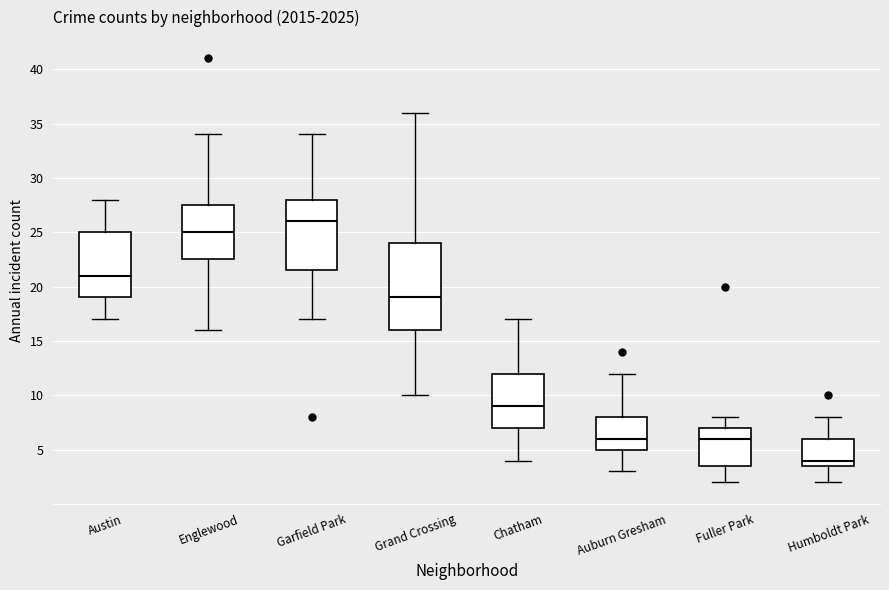

Reading left to right, transcribe this box plot: for each box, give where its median line is, the range the box spans, and where its two whiskers end, as read against the y-axis. The values are not printed on the chart, so give them approximately, as read against the axis.

Austin: median 21.0, box 19.0 to 25.0, whiskers 17.0 to 28.0
Englewood: median 25.0, box 22.5 to 27.5, whiskers 16.0 to 34.0
Garfield Park: median 26.0, box 21.5 to 28.0, whiskers 17.0 to 34.0
Grand Crossing: median 19.0, box 16.0 to 24.0, whiskers 10.0 to 36.0
Chatham: median 9.0, box 7.0 to 12.0, whiskers 4.0 to 17.0
Auburn Gresham: median 6.0, box 5.0 to 8.0, whiskers 3.0 to 12.0
Fuller Park: median 6.0, box 3.5 to 7.0, whiskers 2.0 to 8.0
Humboldt Park: median 4.0, box 3.5 to 6.0, whiskers 2.0 to 8.0